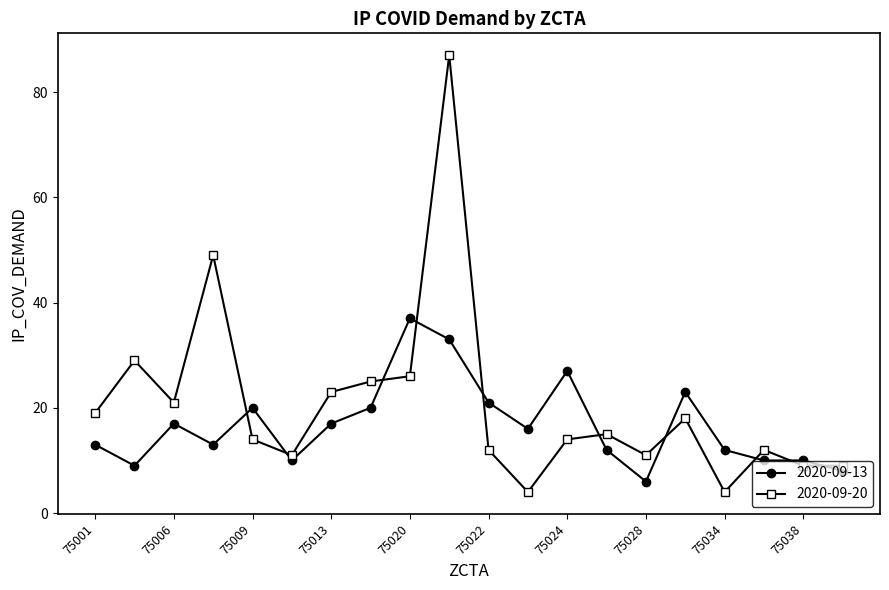

Which series has the largest range (max minus min)?

2020-09-20